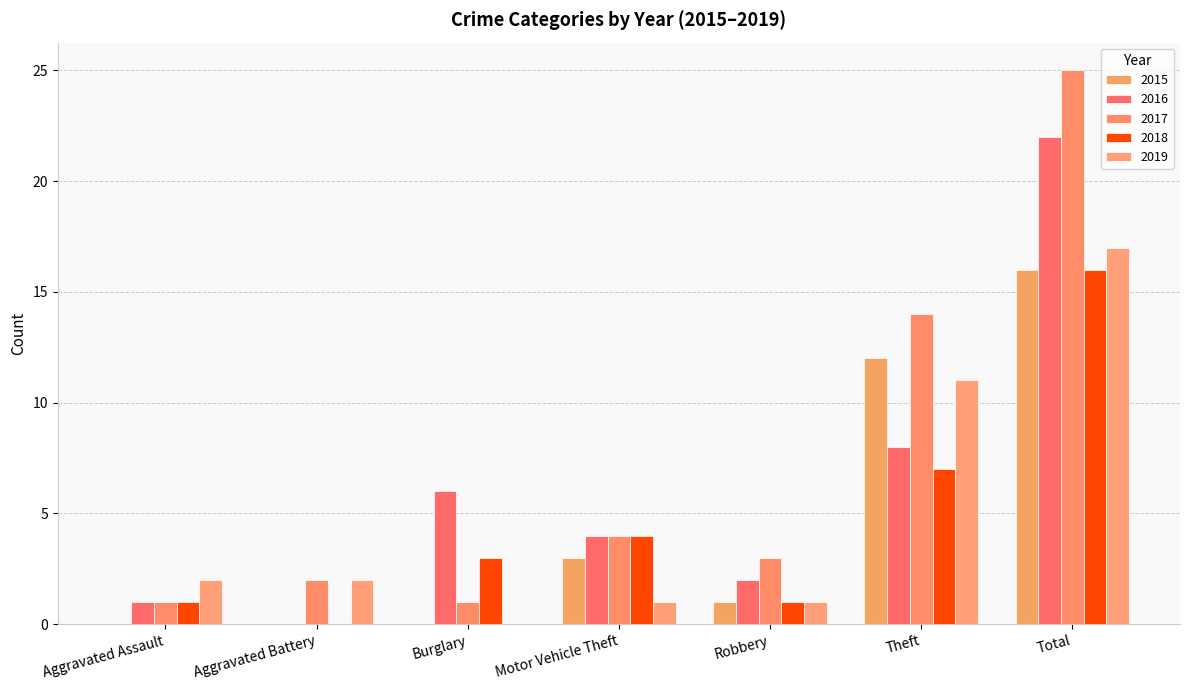

Where is 2017 nearest to the value 13?

Theft